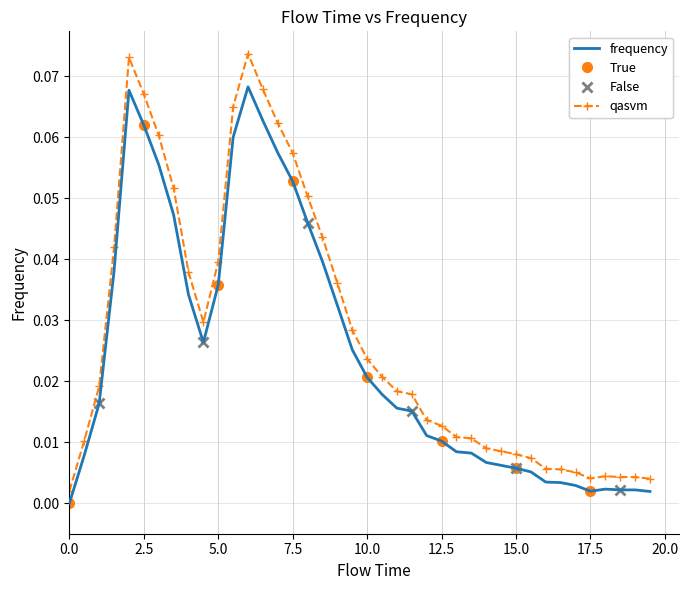

Where is the first local maximum?

2.0